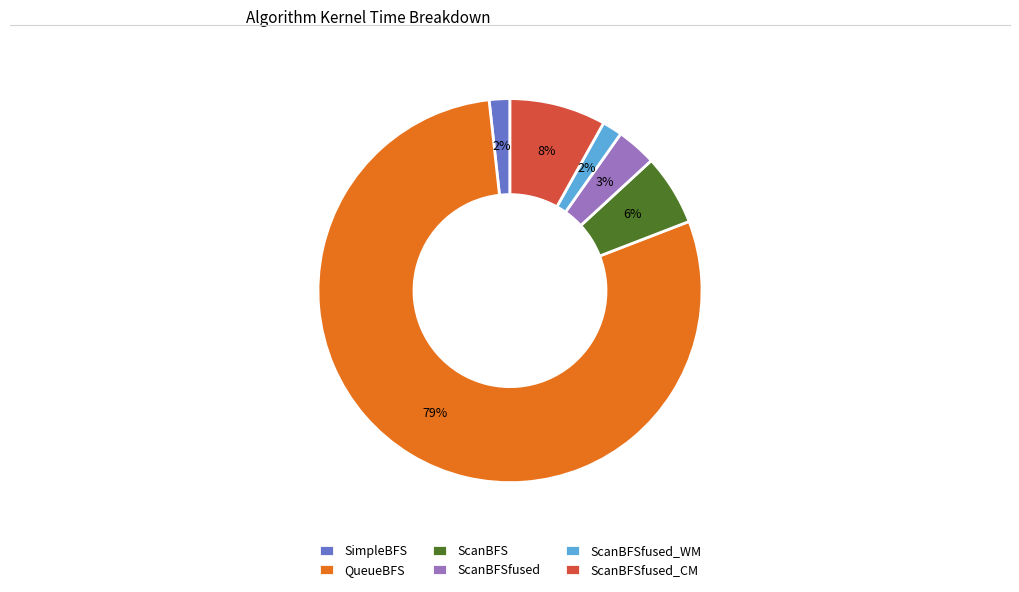

To the nearest percent, what is the difference between the largest and smallest slice percentages?

77%